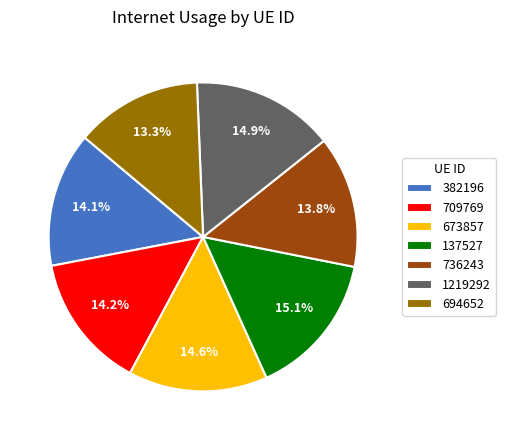

What is the ratio of the value at 673857 to the value at 137527?

1.0